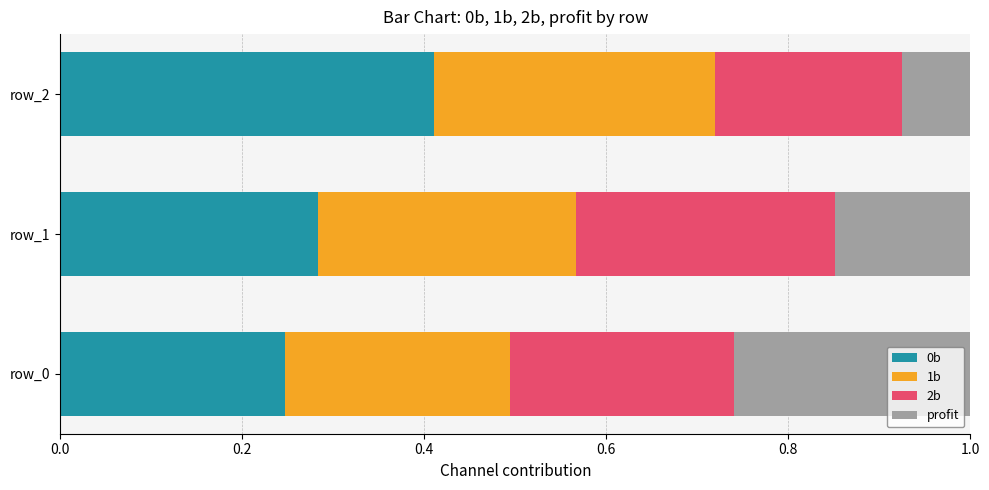

What is the total value across all series at row_2?

1.0